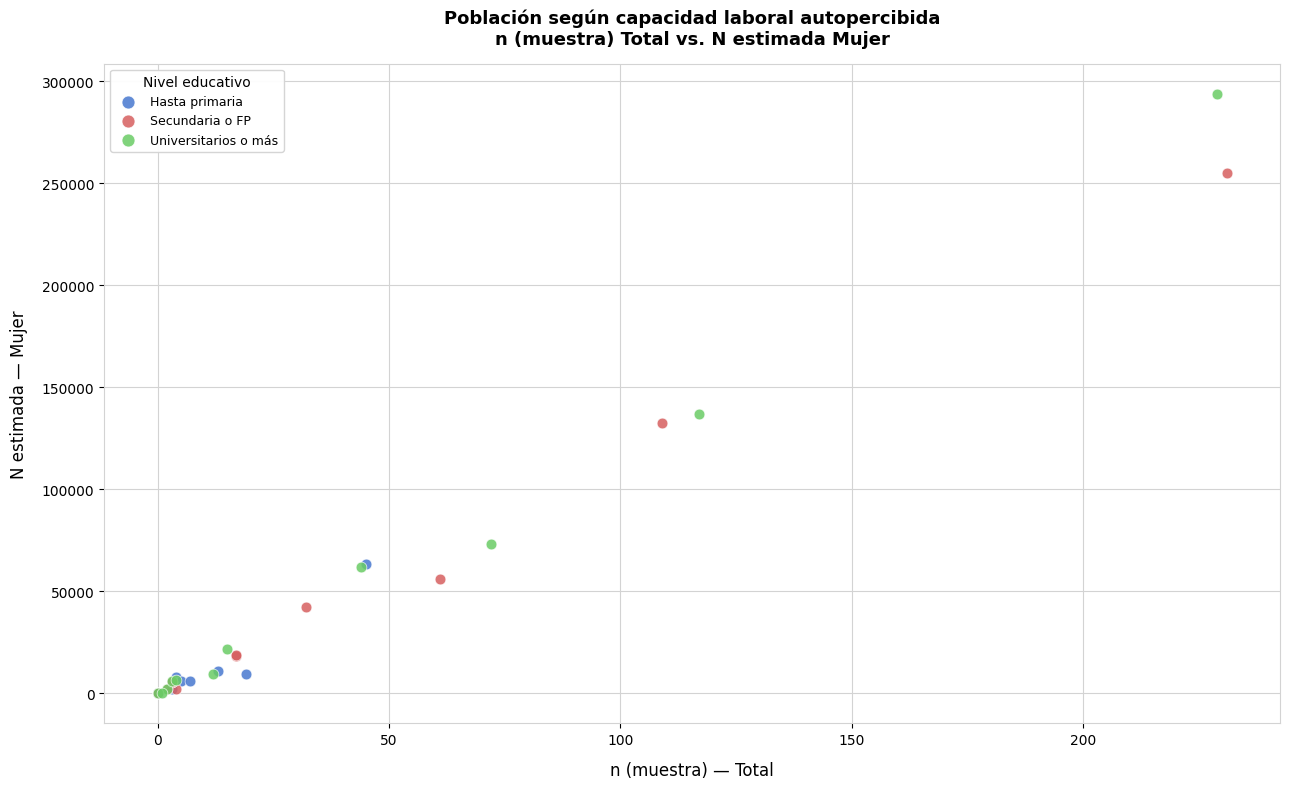

Which series has the widest spread of Y values?

Universitarios o más